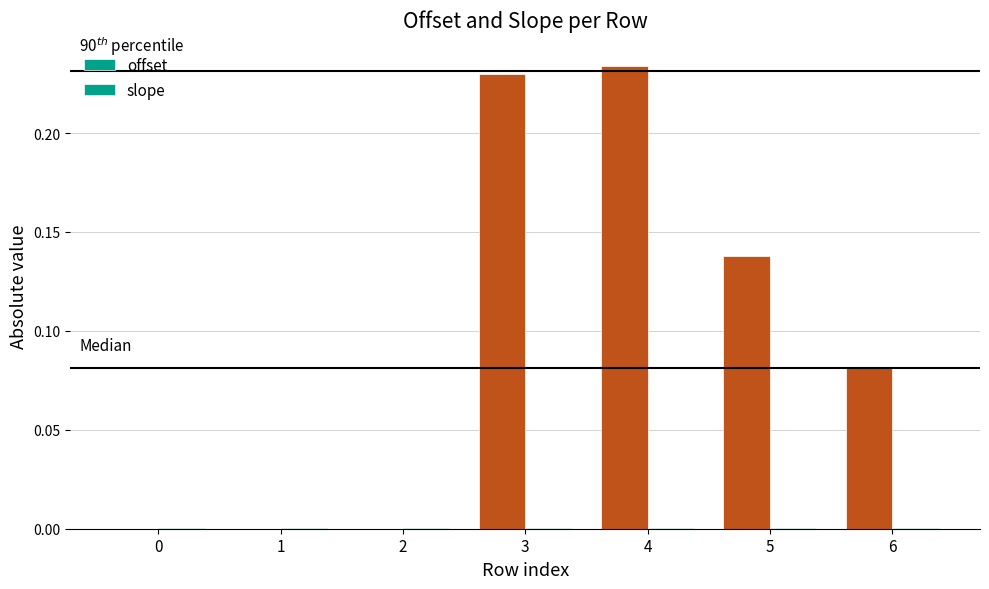

Which series changed the most between 1 and 5?

offset